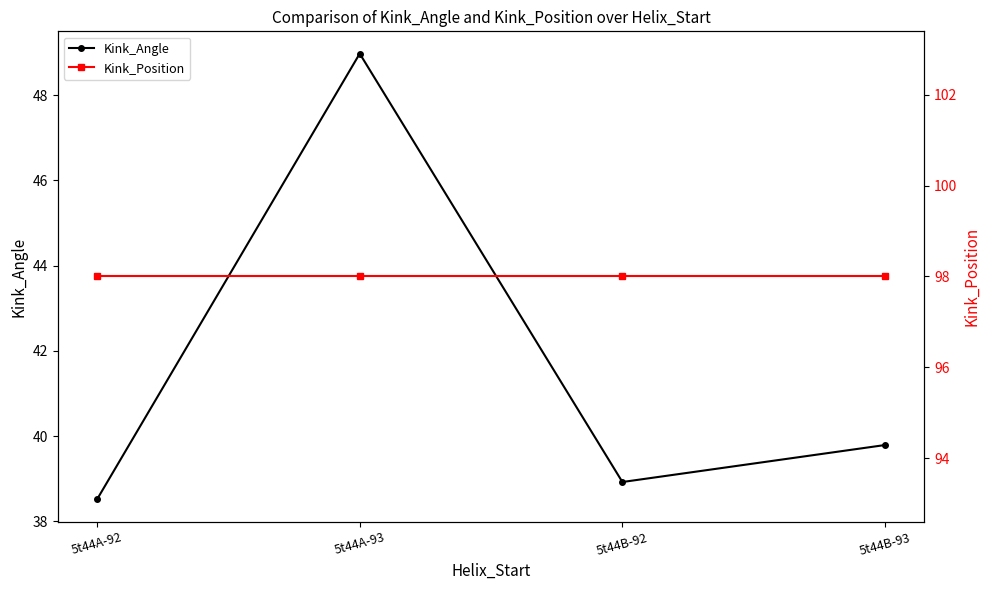

Rank the series by their average value, from highest to lowest.

Kink_Position, Kink_Angle